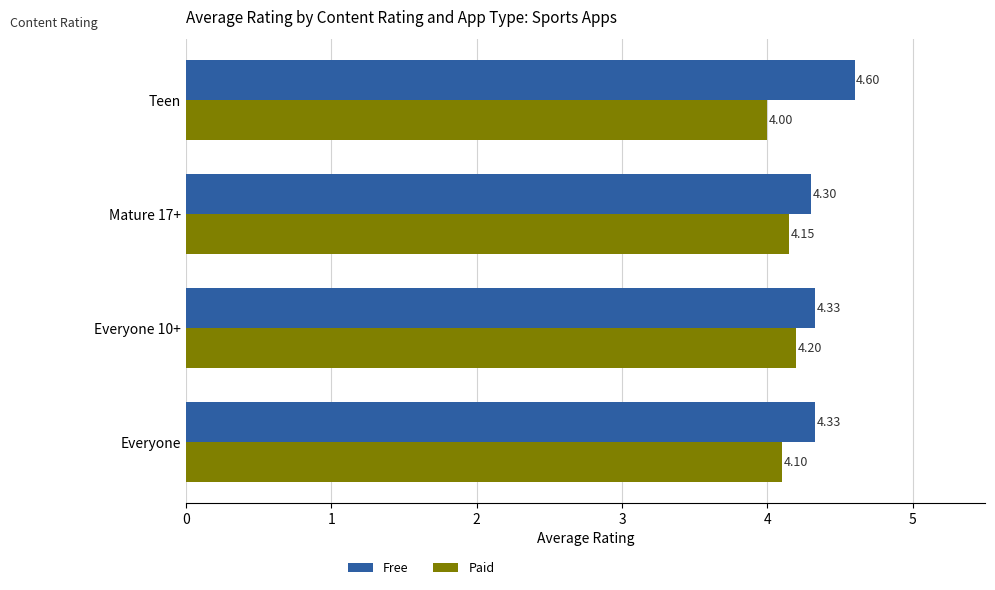

Which series has the largest total across all categories?

Free